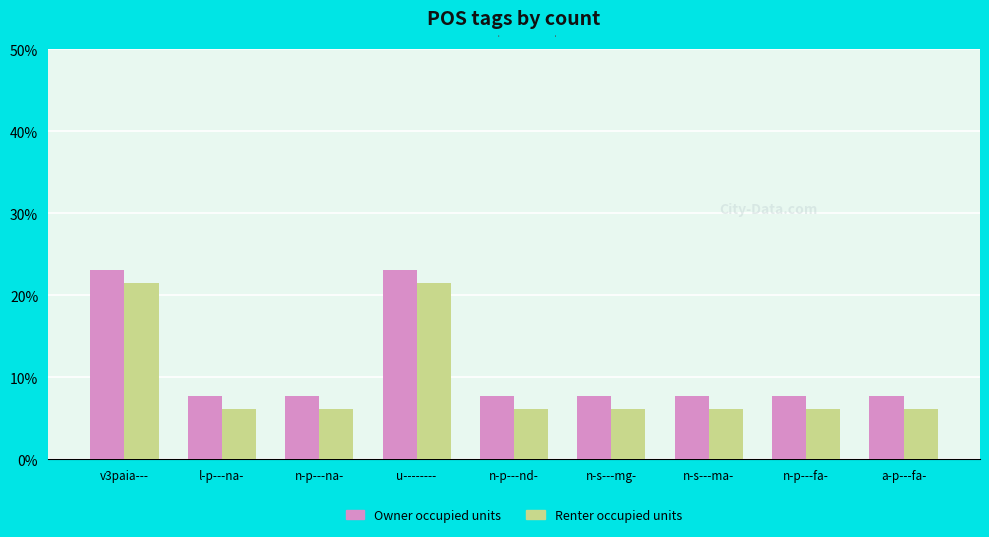

What is the maximum value for Renter occupied units?

21.5